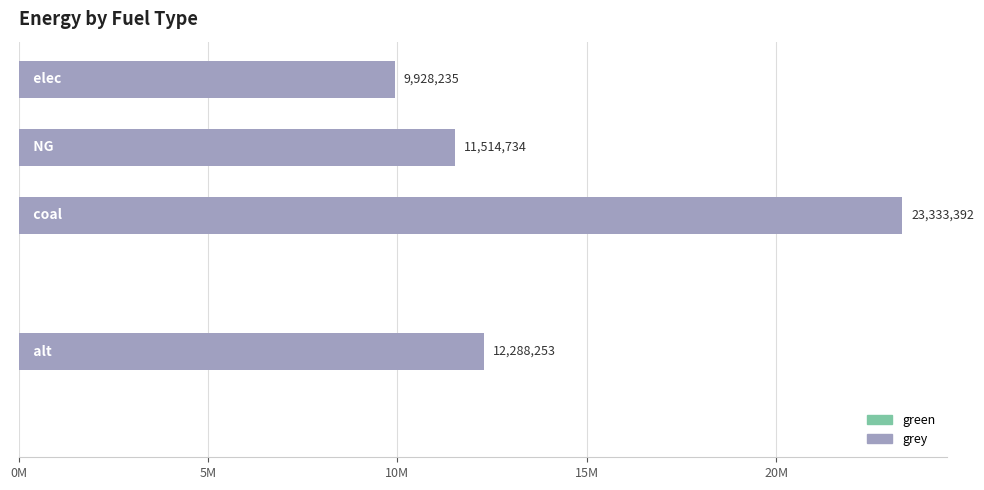

Are the bars horizontal?

Yes